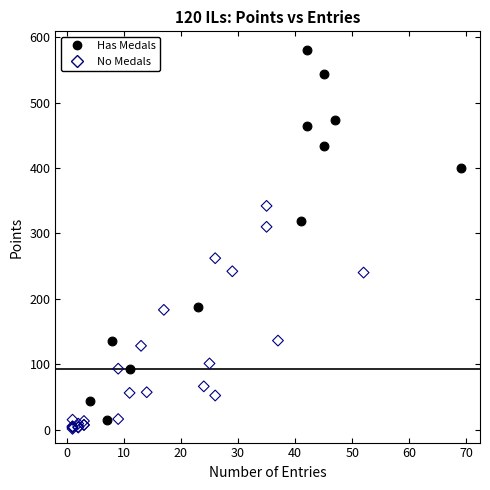

Which series contains the highest Y value?

Has Medals